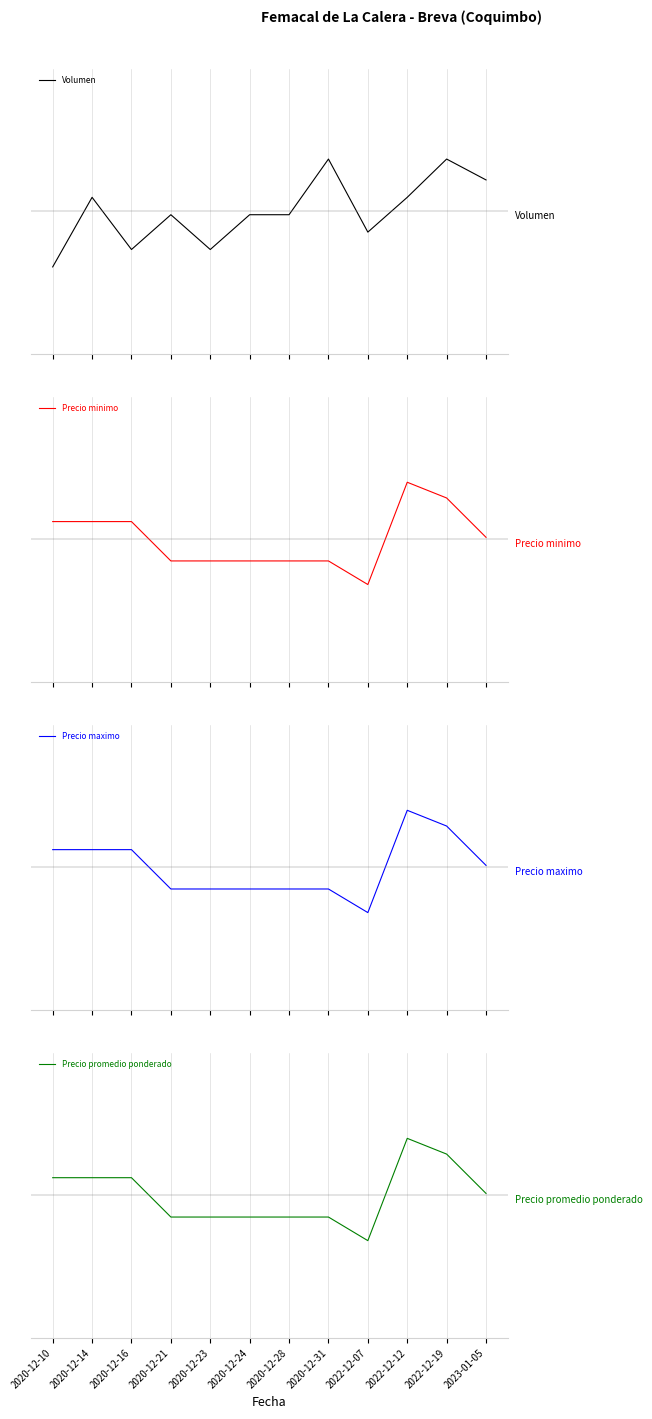

Which series has the largest total across all categories?

Volumen